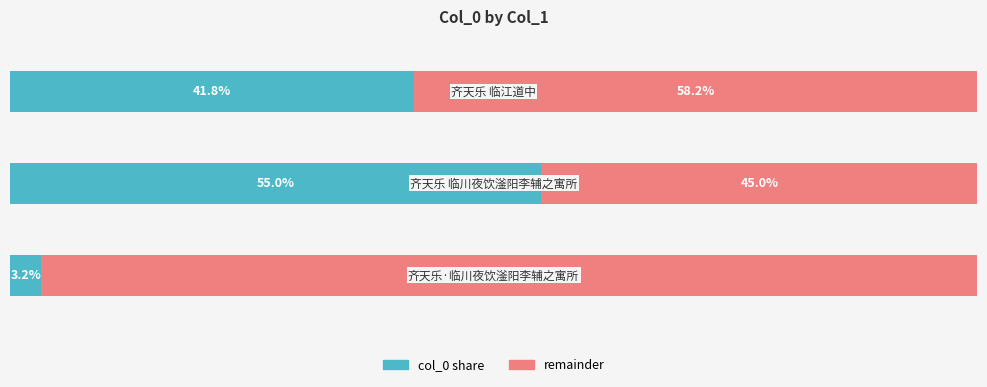

What are all the series names shown in the legend?

col_0 share, remainder